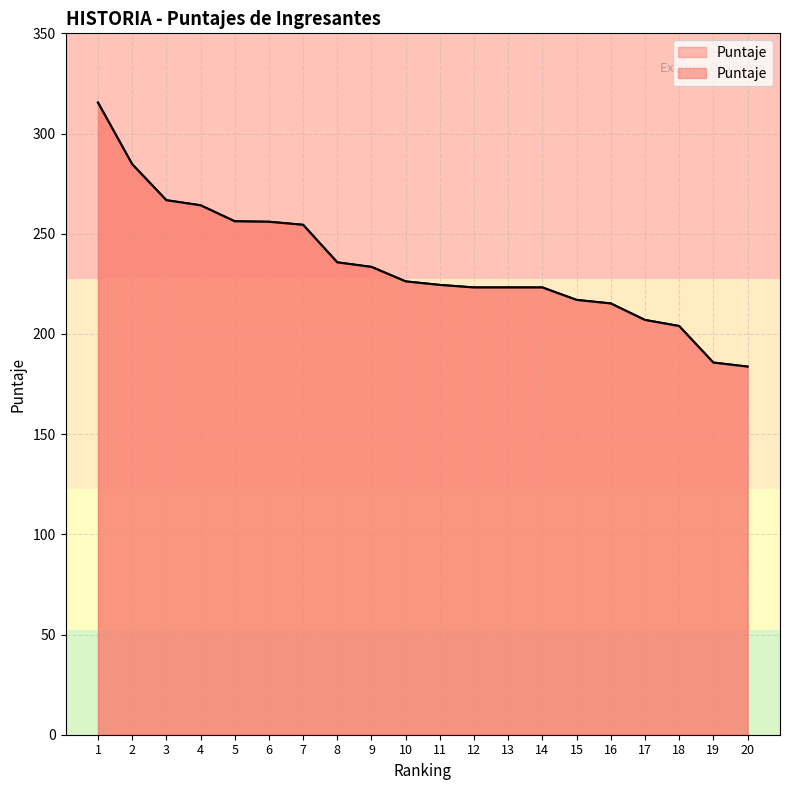

List the labels in order of value, smallest first.

20, 19, 18, 17, 16, 15, 12, 13, 14, 11, 10, 9, 8, 7, 6, 5, 4, 3, 2, 1